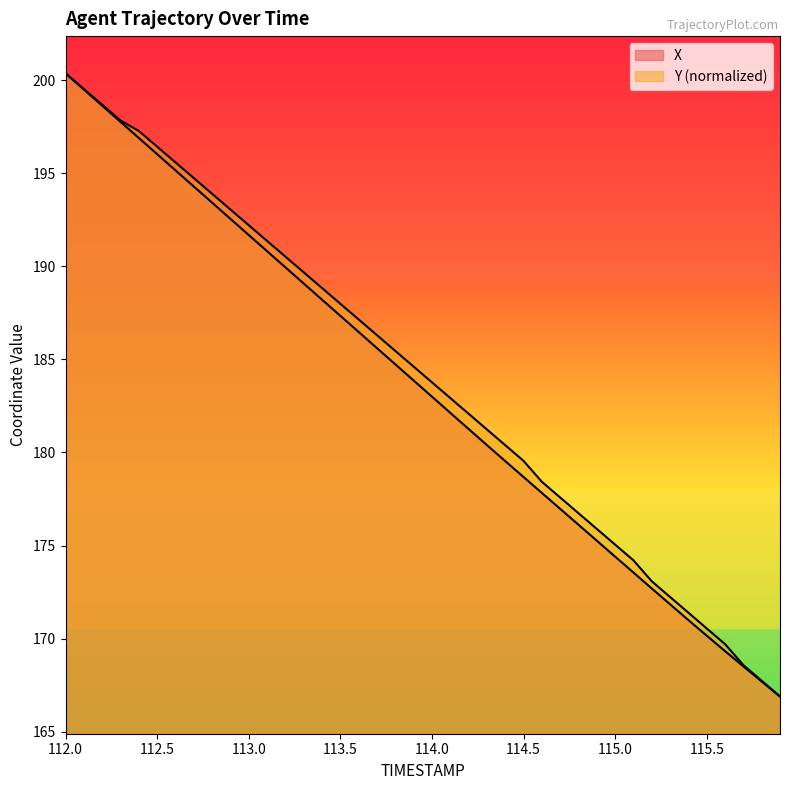

What is the sum of the X values at 115.3 and 112.8?

365.3